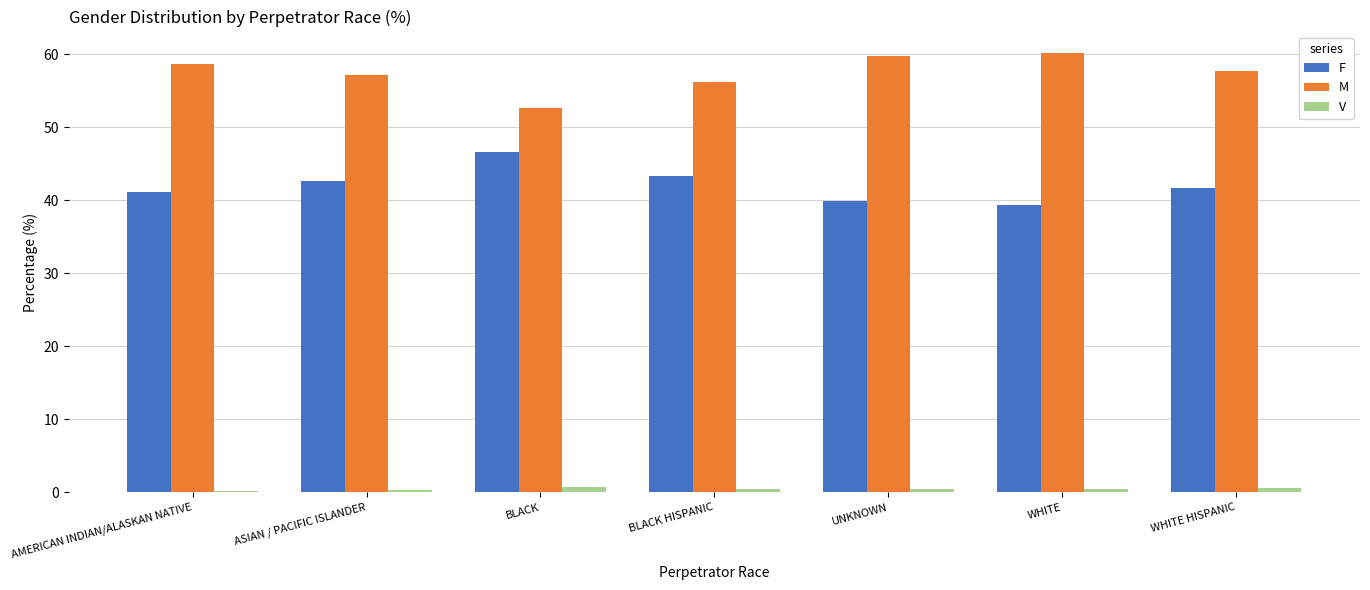

Which series has the largest total across all categories?

M